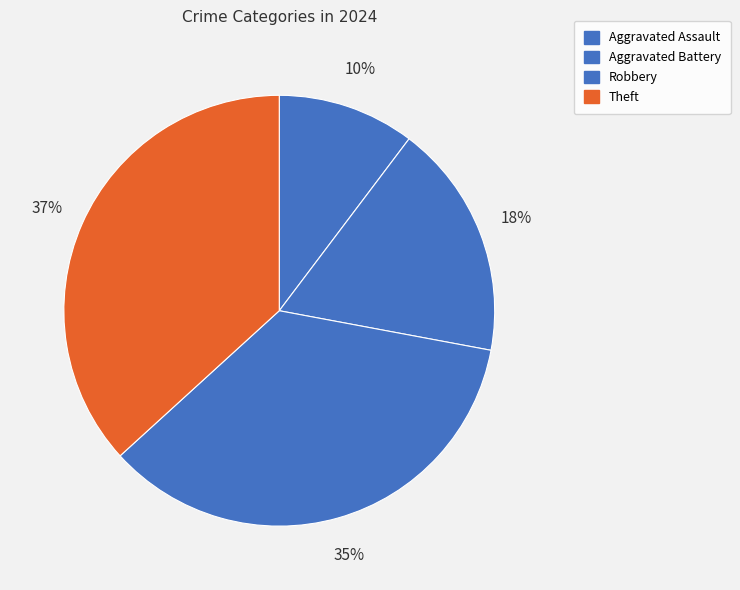

Does any single category account for the majority?

No